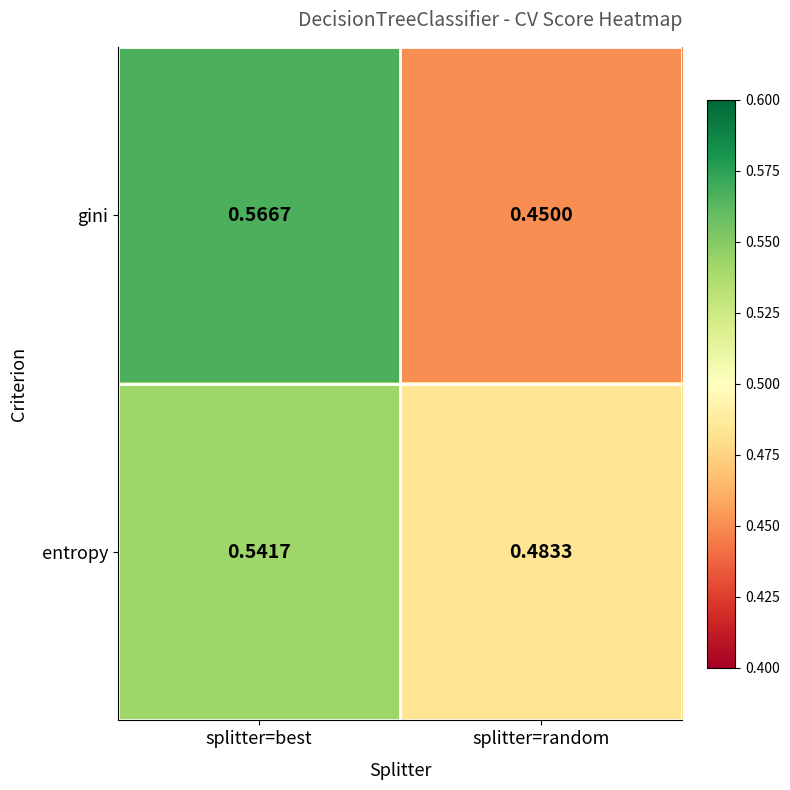

Which series has the largest range (max minus min)?

gini